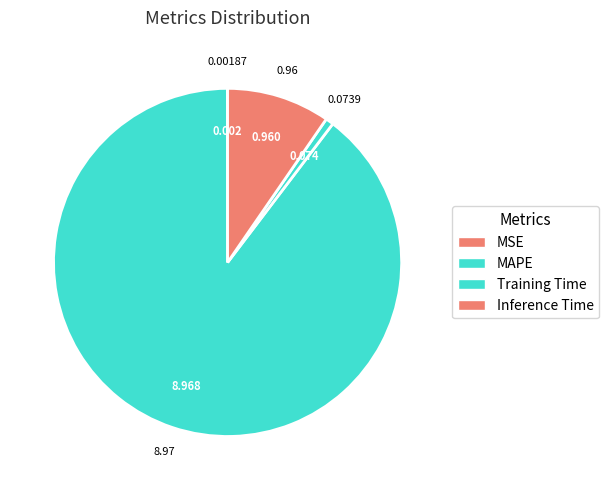

To the nearest percent, what is the difference between the MAPE and Inference Time slice percentages?

80%